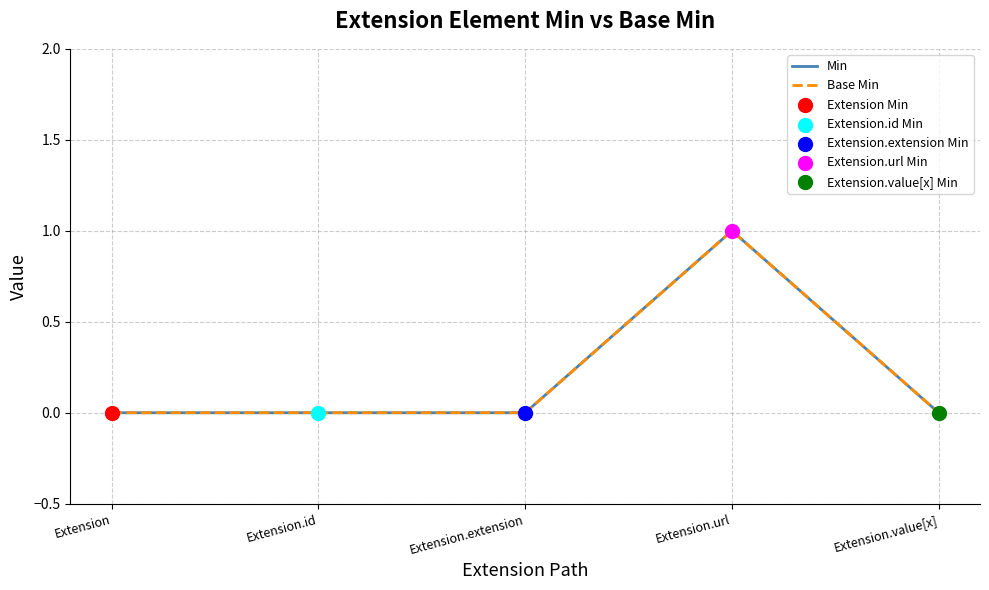

Is the value of Base Min at Extension.id greater than the value of Min at Extension.value[x]?

No